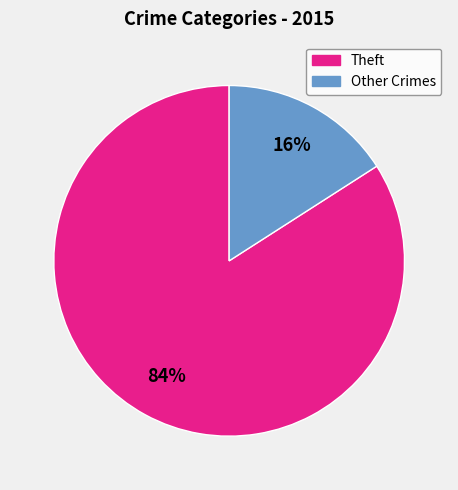

To the nearest percent, what is the average slice percentage?

50%